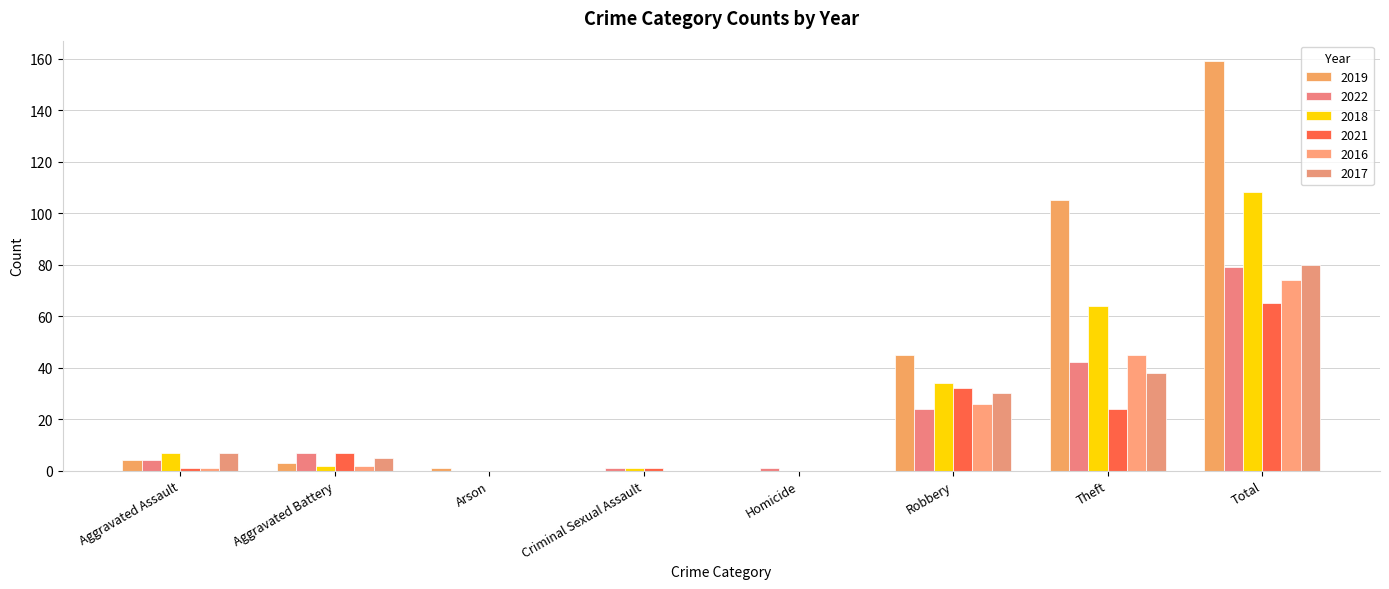

Reading left to right, list all the values displayed in this chart.

2019: Aggravated Assault=4	Aggravated Battery=3	Arson=1	Criminal Sexual Assault=0	Homicide=0	Robbery=45	Theft=105	Total=159
2022: Aggravated Assault=4	Aggravated Battery=7	Arson=0	Criminal Sexual Assault=1	Homicide=1	Robbery=24	Theft=42	Total=79
2018: Aggravated Assault=7	Aggravated Battery=2	Arson=0	Criminal Sexual Assault=1	Homicide=0	Robbery=34	Theft=64	Total=108
2021: Aggravated Assault=1	Aggravated Battery=7	Arson=0	Criminal Sexual Assault=1	Homicide=0	Robbery=32	Theft=24	Total=65
2016: Aggravated Assault=1	Aggravated Battery=2	Arson=0	Criminal Sexual Assault=0	Homicide=0	Robbery=26	Theft=45	Total=74
2017: Aggravated Assault=7	Aggravated Battery=5	Arson=0	Criminal Sexual Assault=0	Homicide=0	Robbery=30	Theft=38	Total=80